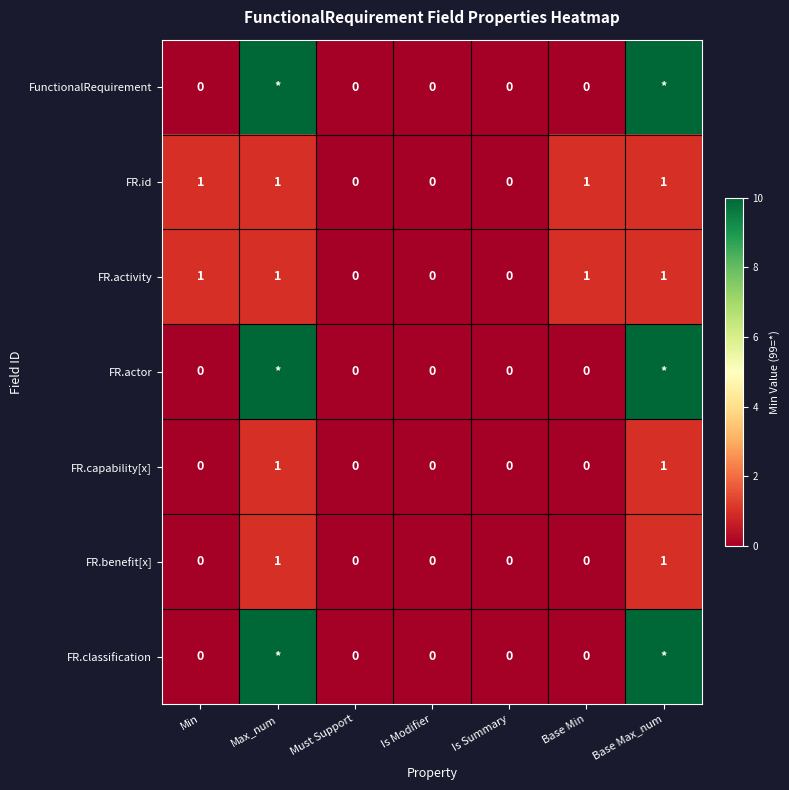

The value of FR.capability[x] at Base Max_num is 2. True or false?

False